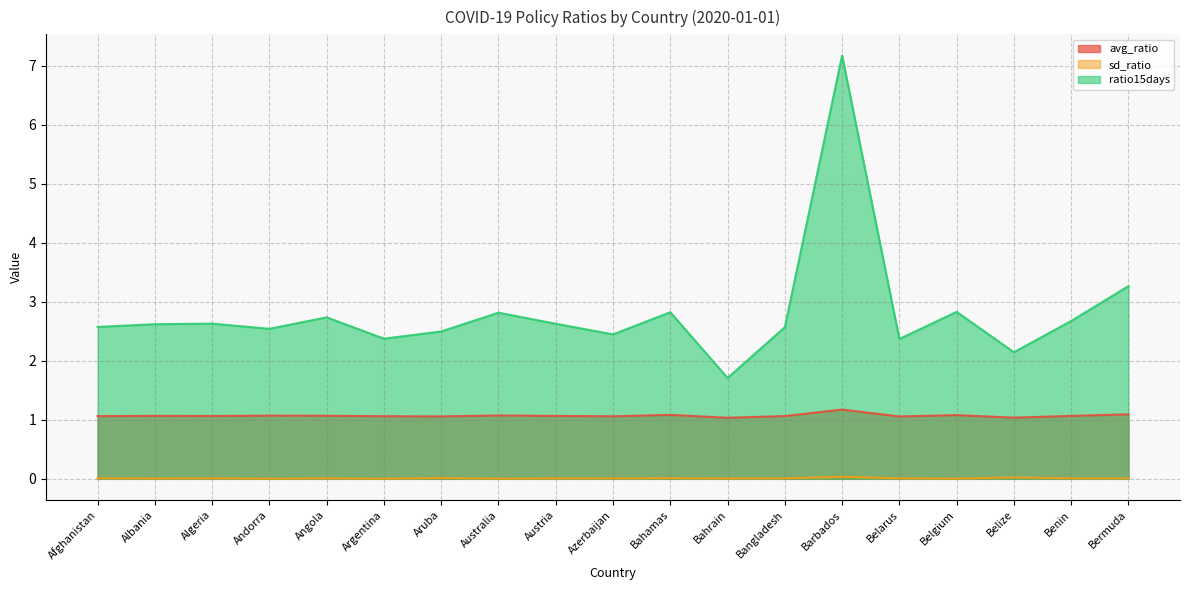

The sd_ratio series shows 0.0 at Belarus. True or false?

True